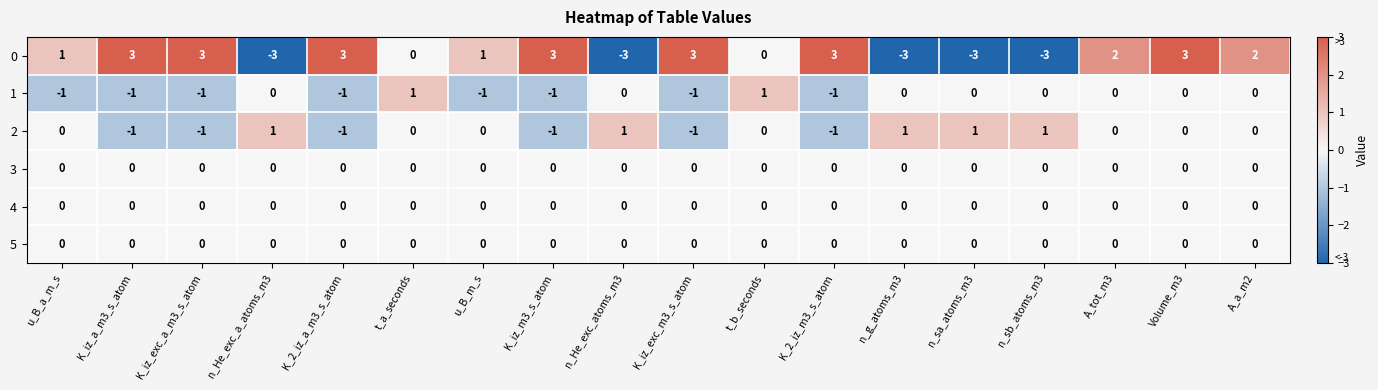

True or false: 1 has a value of -1 at K_2_iz_a_m3_s_atom.

True